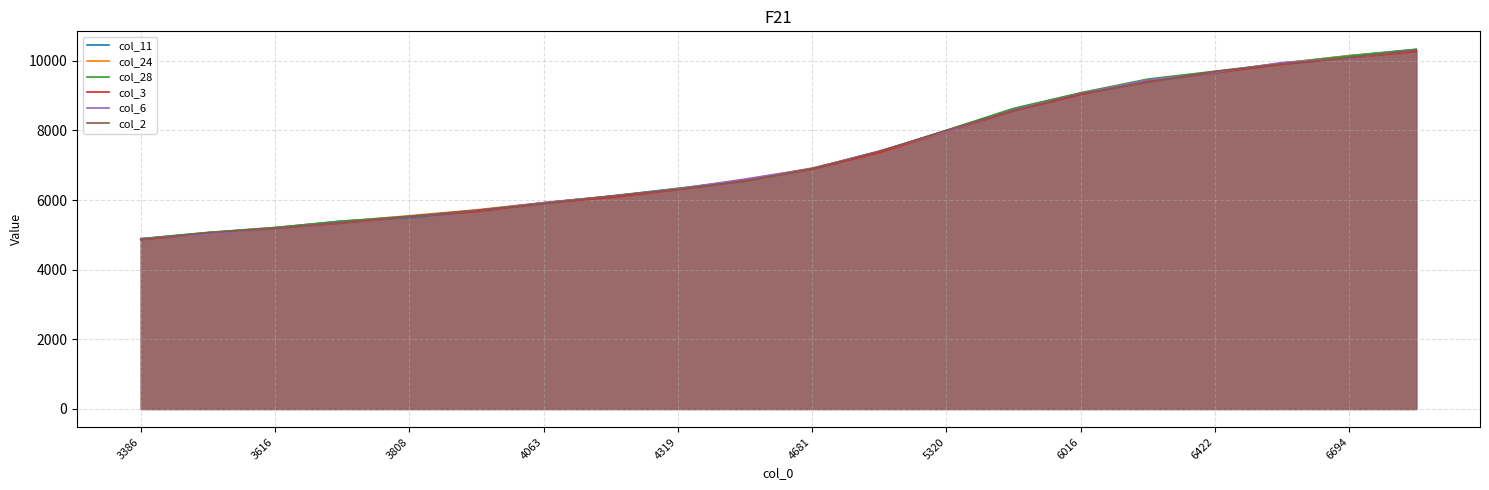

What is the value of the col_11 point at the 1st from the left?

4888